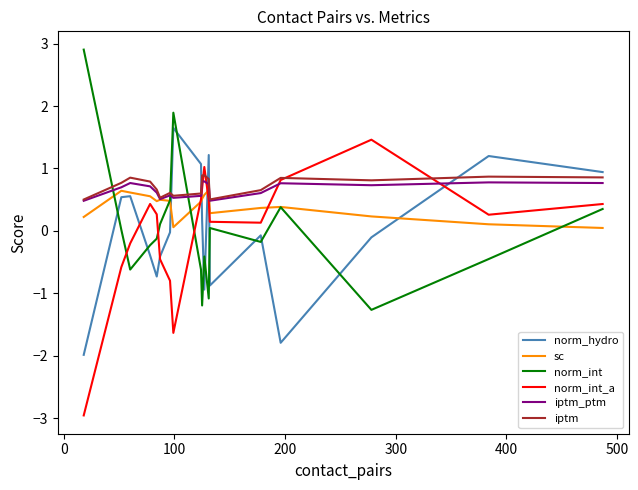

What is the smallest value displayed?

-3.0